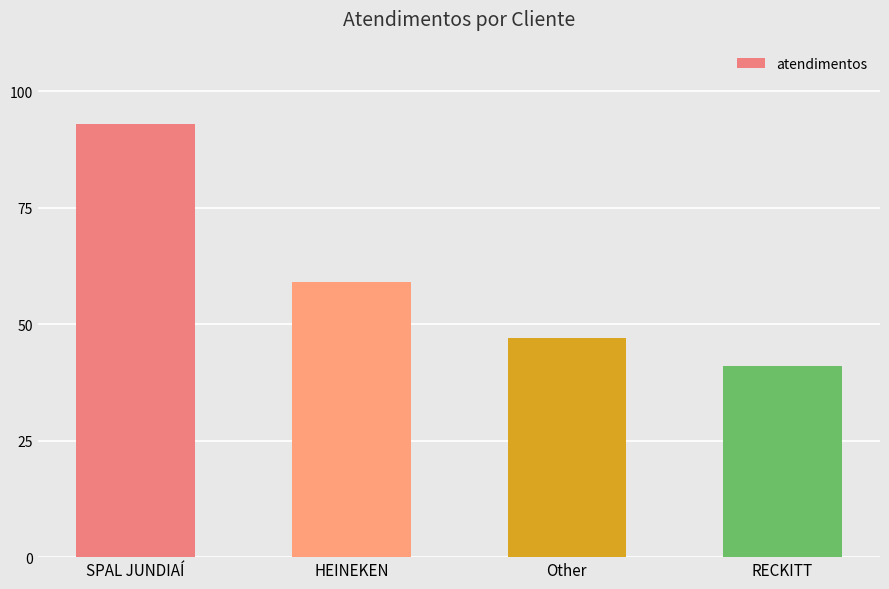

What is the value of the 4th bar from the left?

41